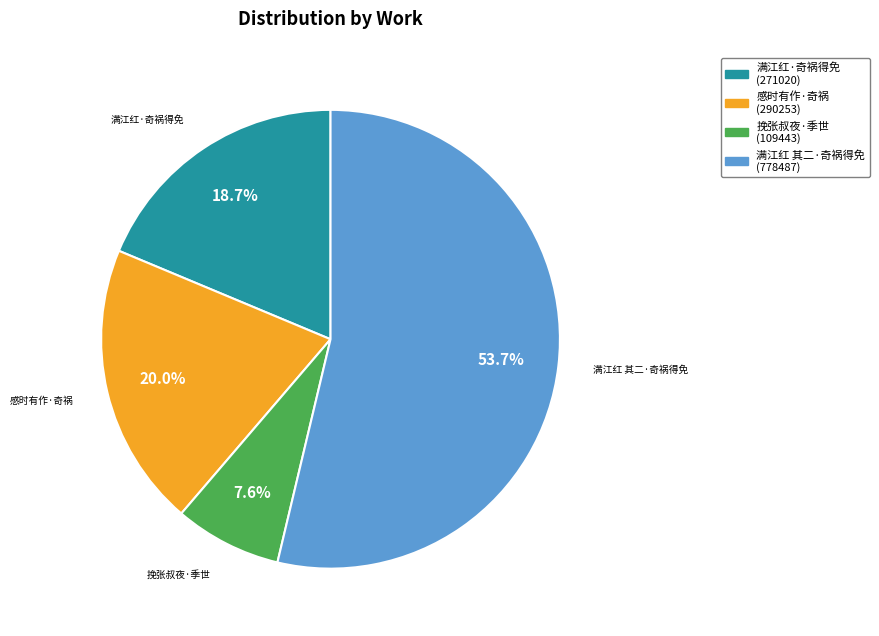

What percentage is NOT represented by 满江红·奇祸得免?

81.3%